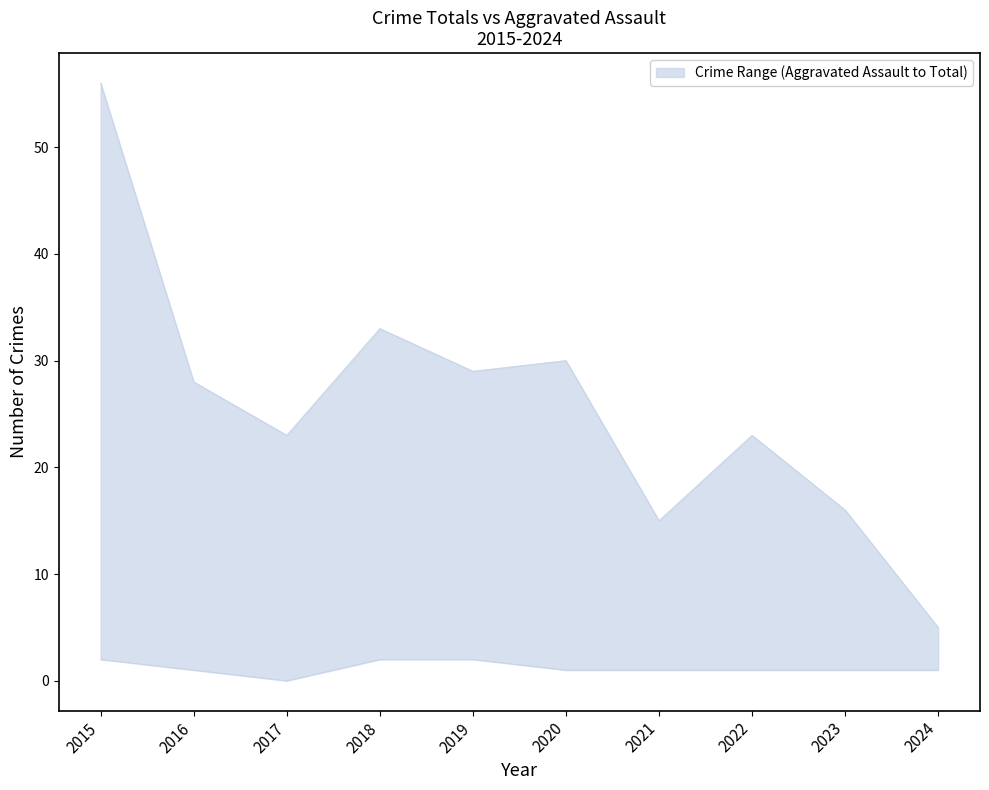

List the labels in order of upper value, smallest first.

2024, 2021, 2023, 2017, 2022, 2016, 2019, 2020, 2018, 2015